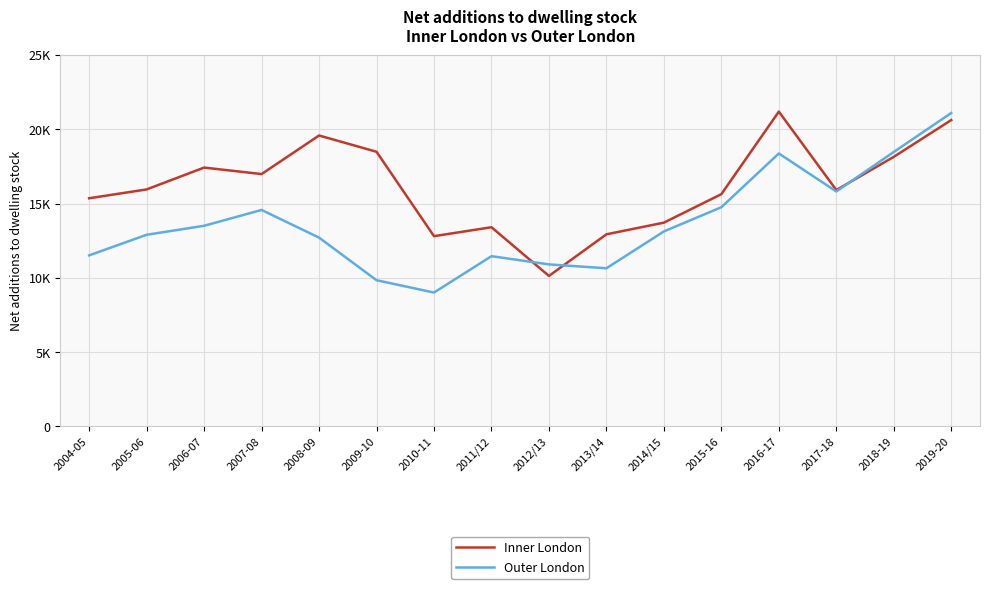

True or false: Outer London has more than 0 points higher than both neighbors.

True